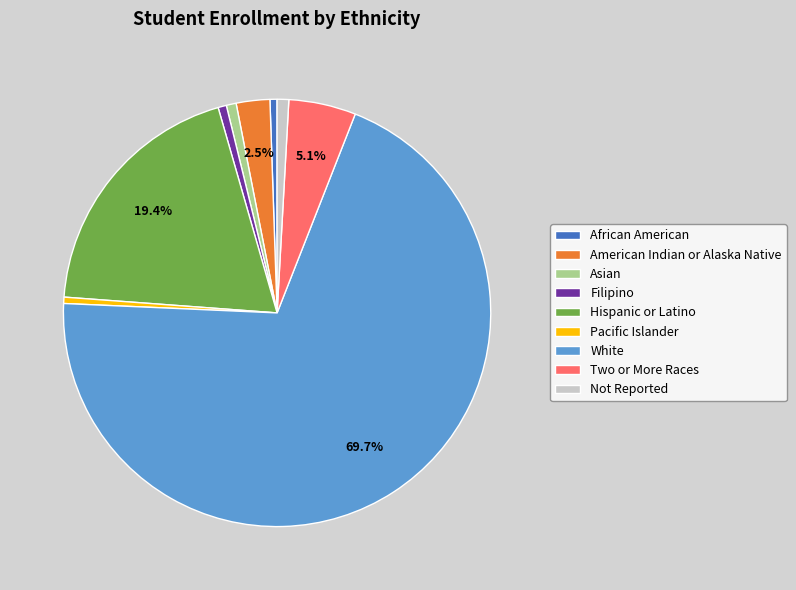

To the nearest percent, what percentage of the pie is Asian?

1%